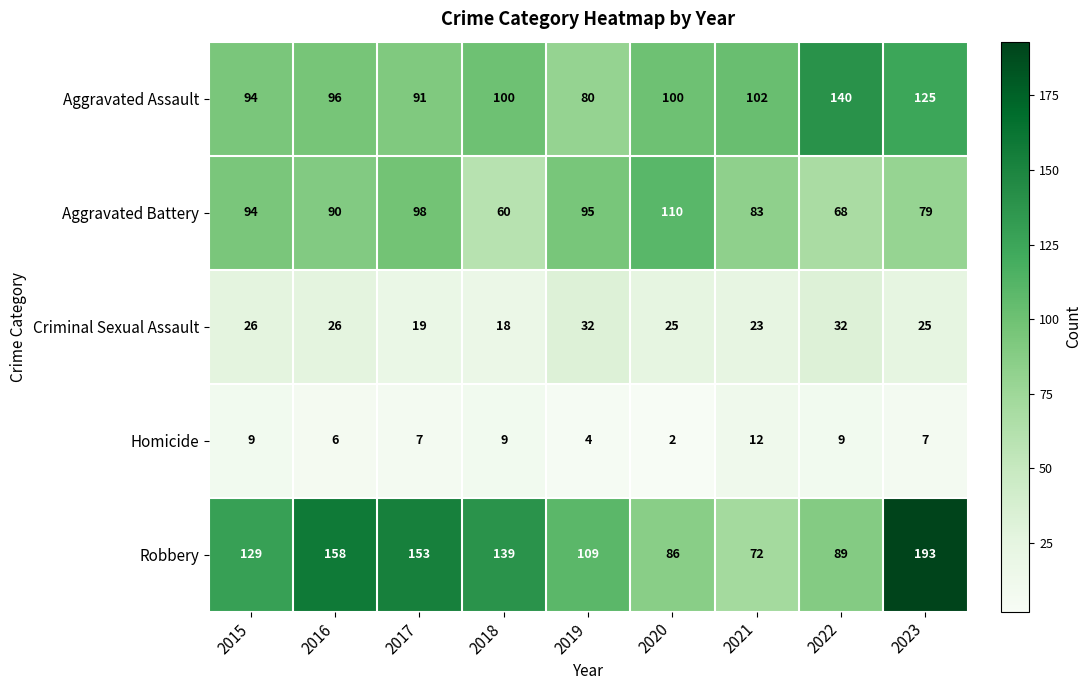

What is the total value across all series at 2019?

320